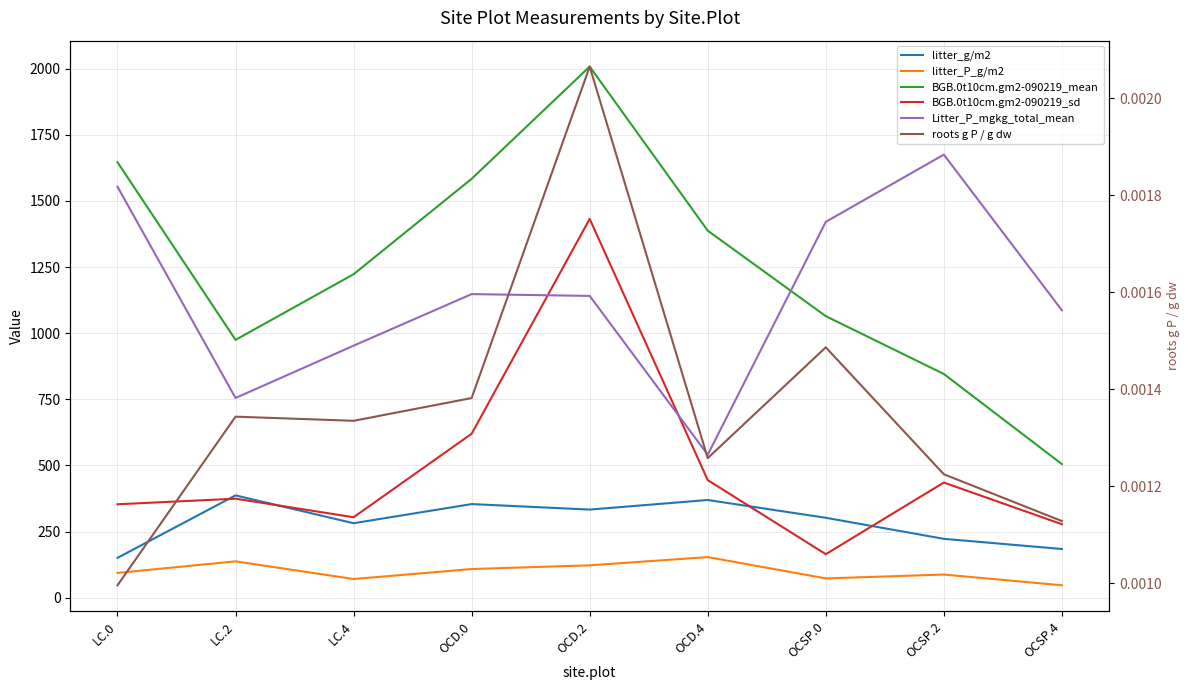

What is the maximum value shown in the chart?

2007.9